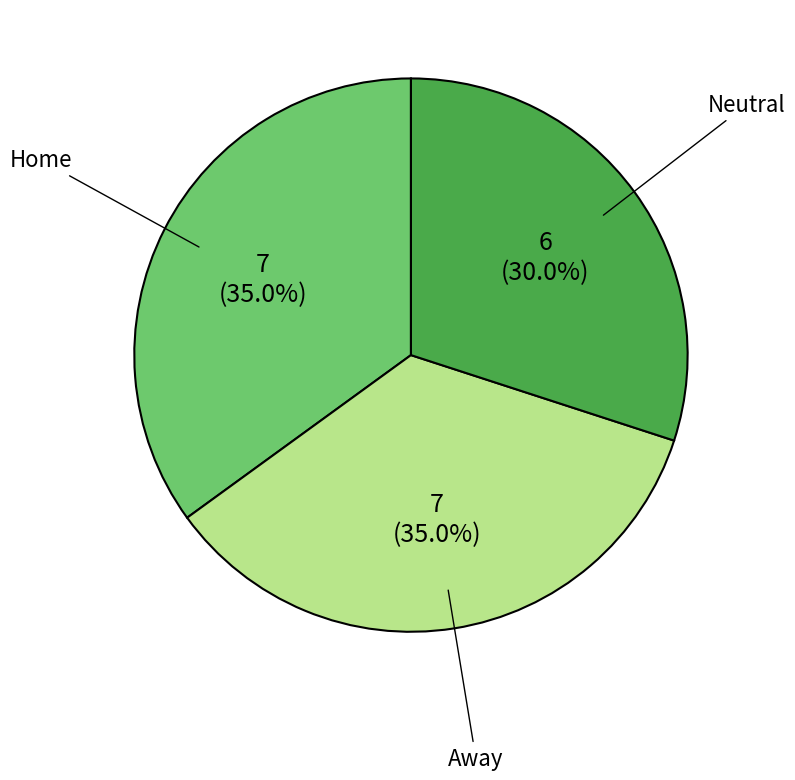

How many slices are in this pie chart?

3